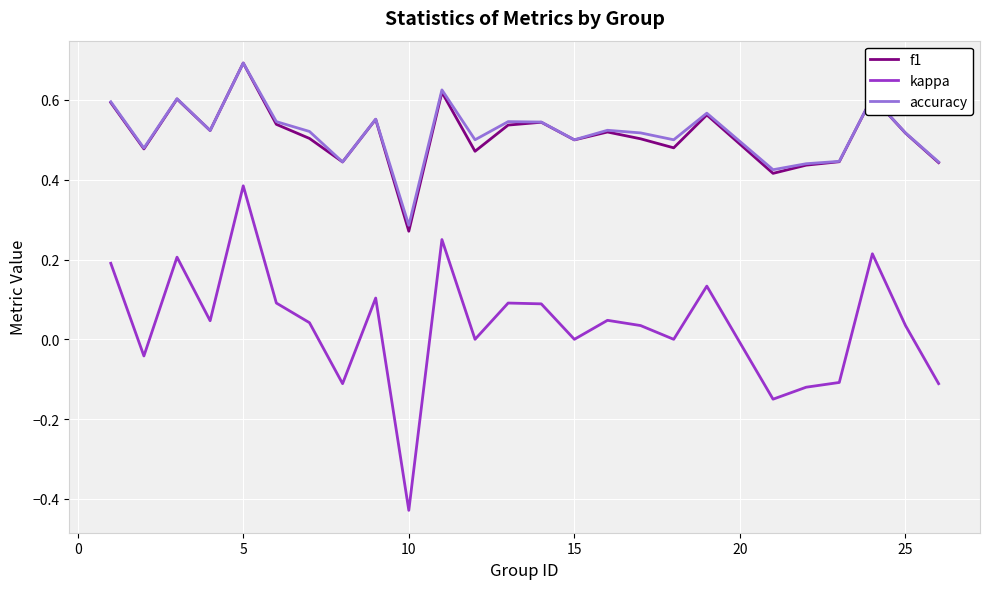

True or false: kappa and accuracy intersect in this chart.

False